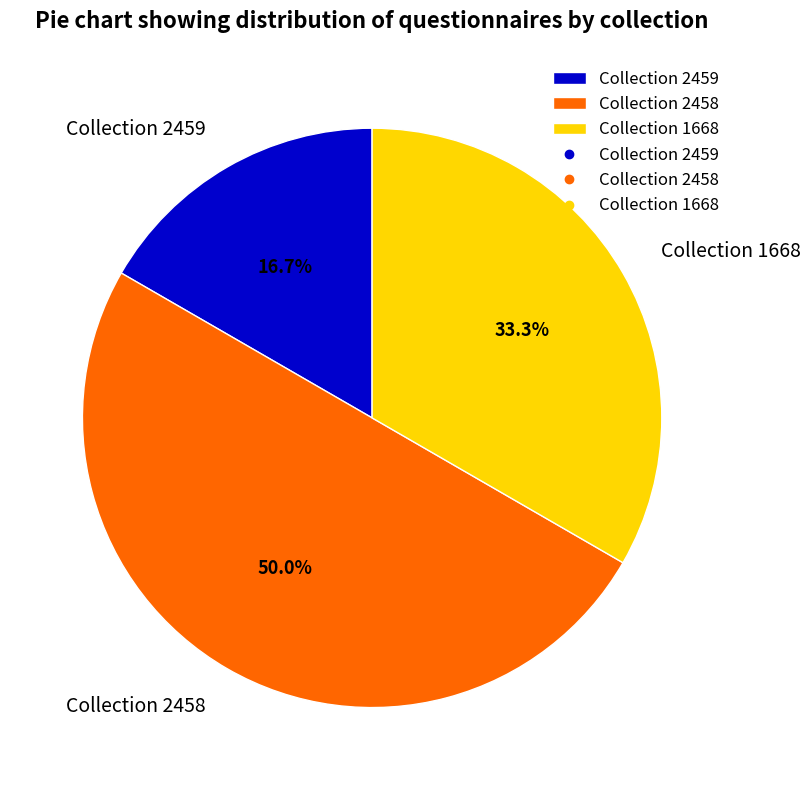

Rank the categories by value from lowest to highest.

Collection 2459, Collection 1668, Collection 2458